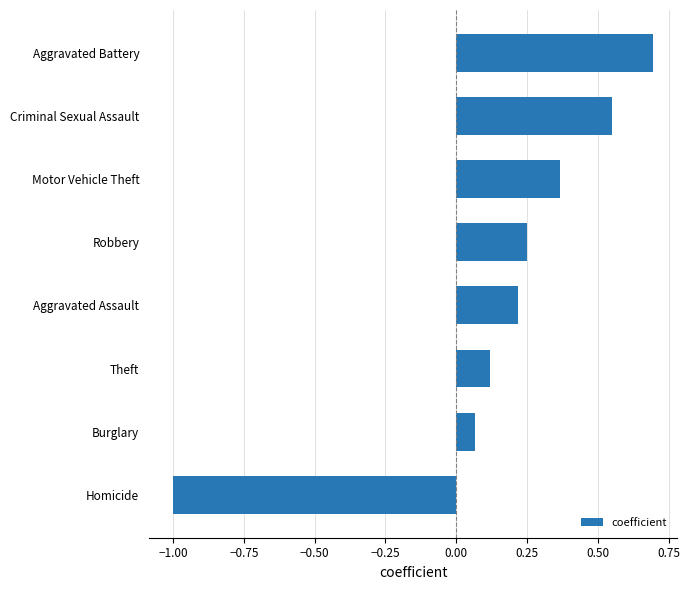

Which category has the lowest value across all series?

Homicide